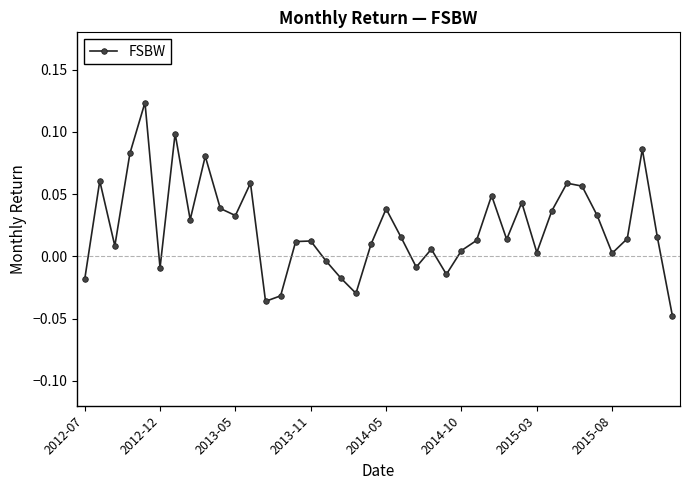

What is the sum of all values?

0.9